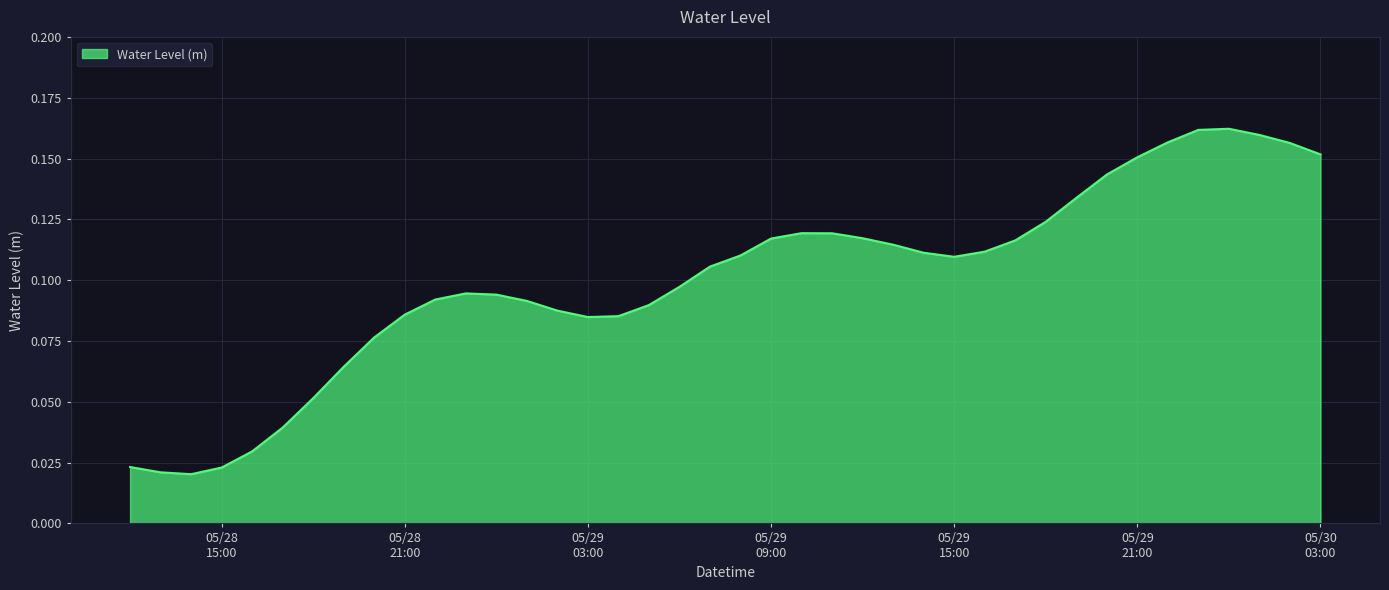

How many lines are shown in the chart?

1